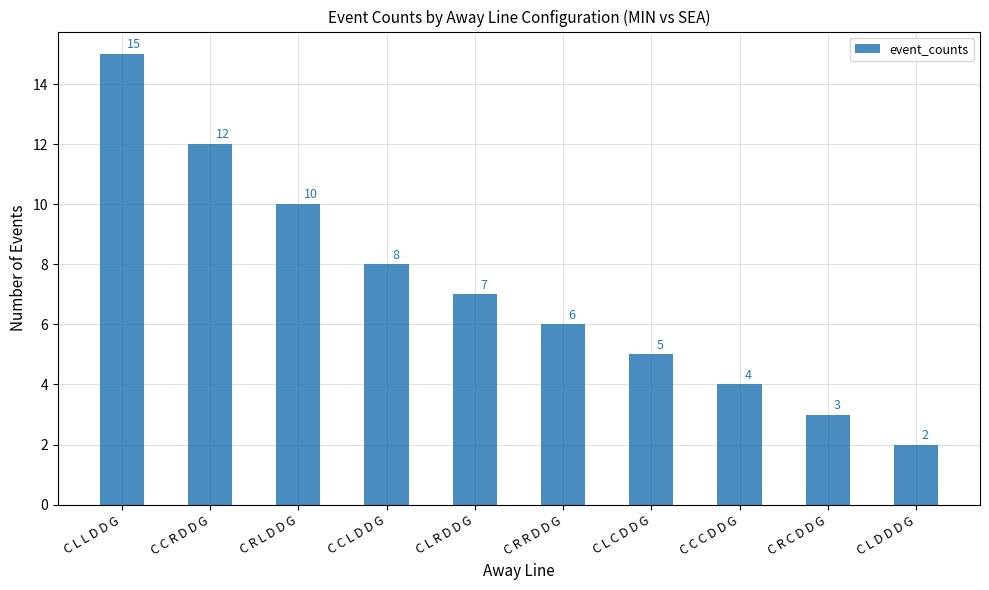

How many data points are less than 7?

5